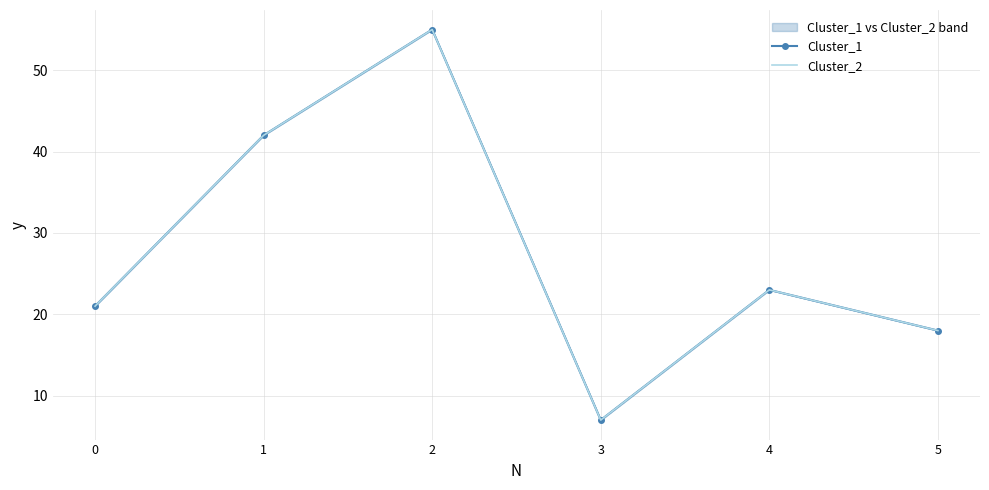

Is it true that Cluster_1 equals 7 at 3?

True